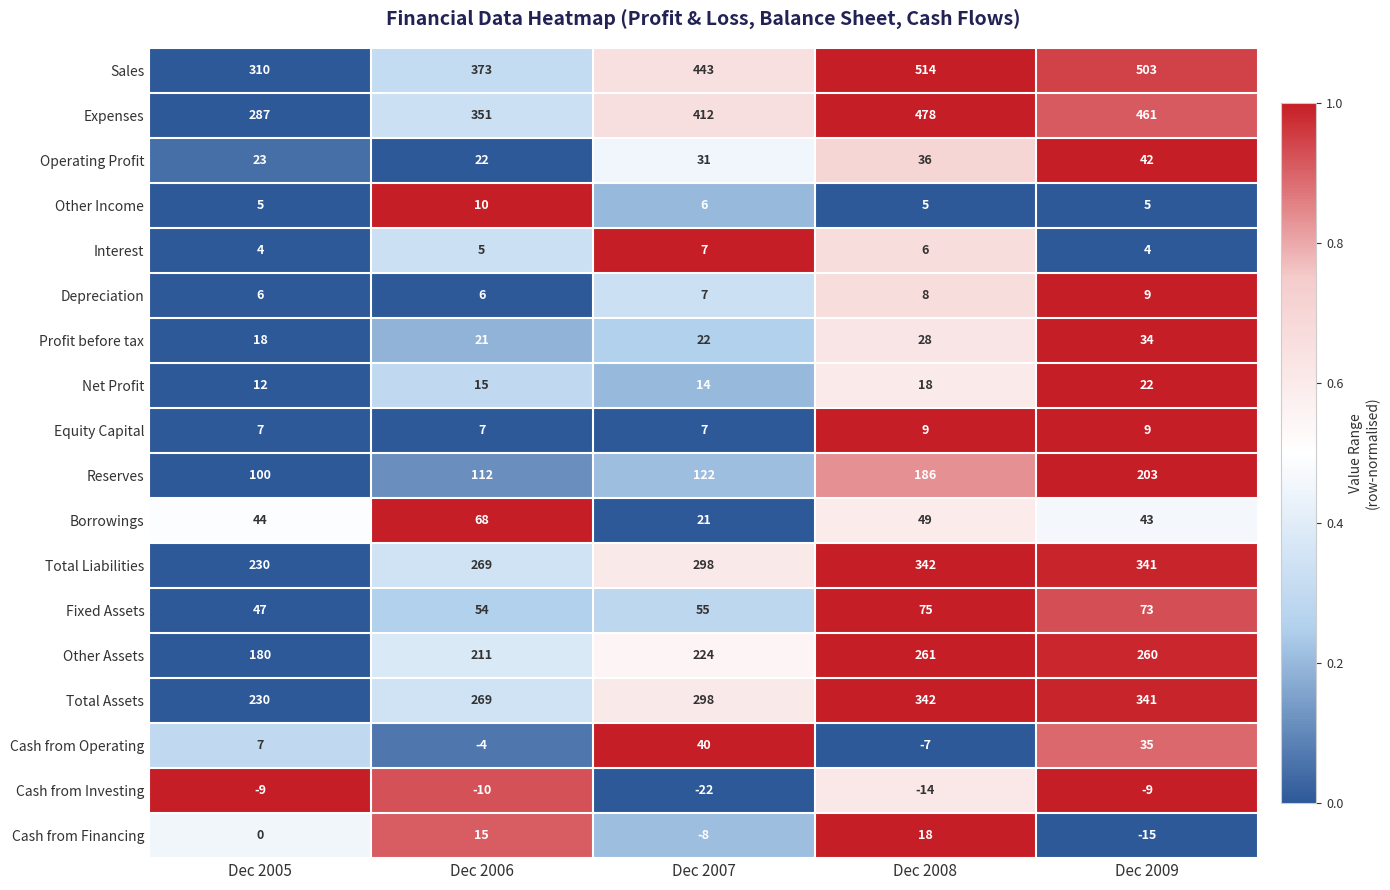

How many categories are shown in the chart?

5